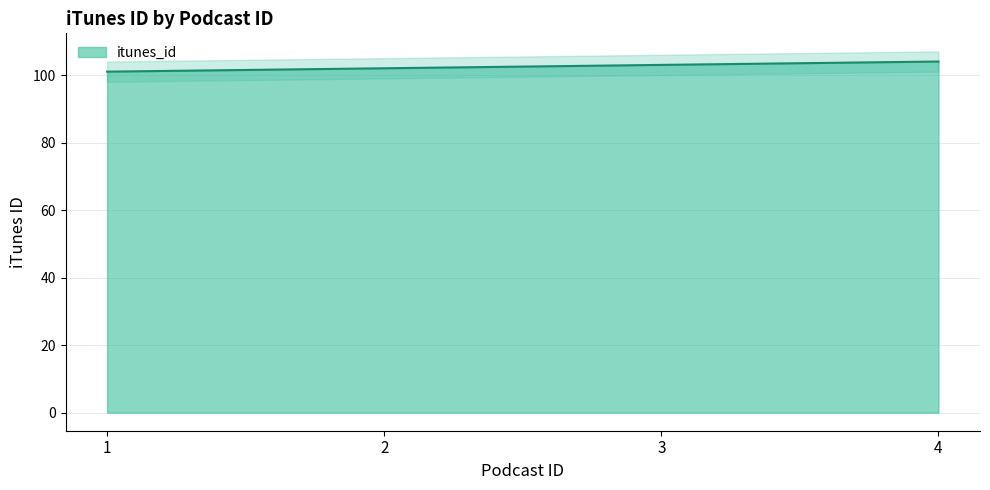

Reading left to right, list all the values displayed in this chart.

1=101	2=102	3=103	4=104